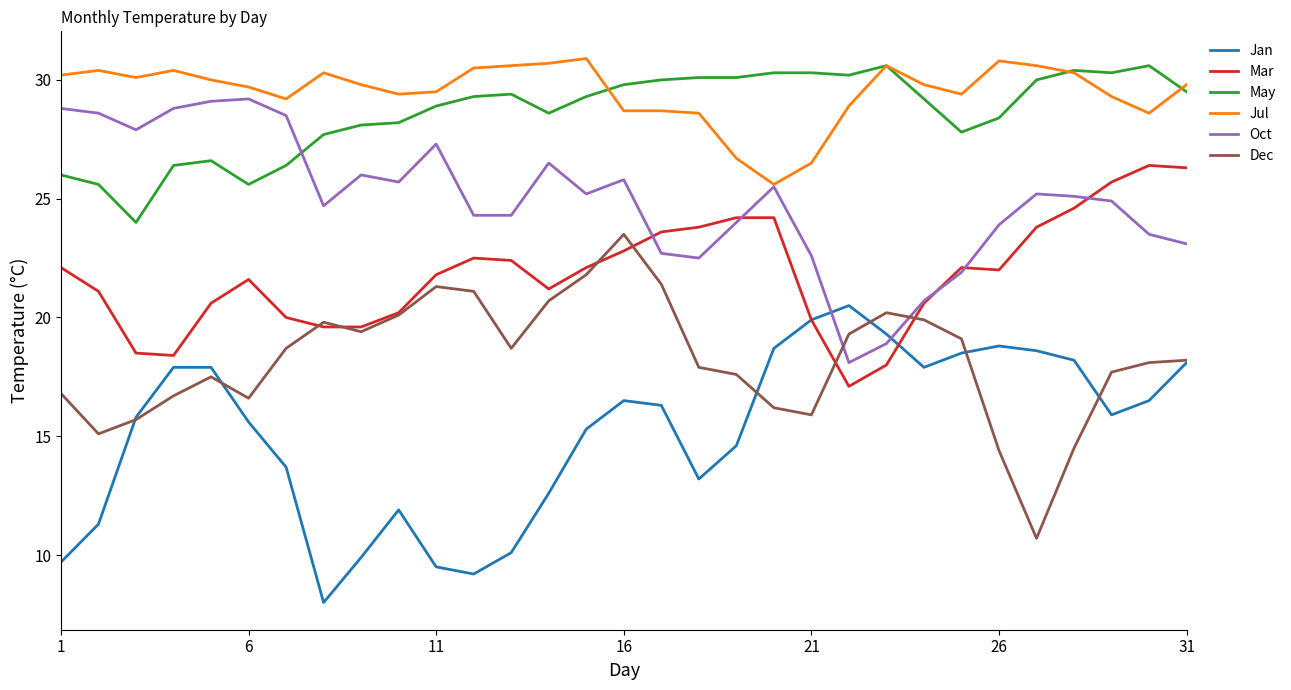

In Dec, how many points are higher than both neighbors (excluding endpoints)?

5